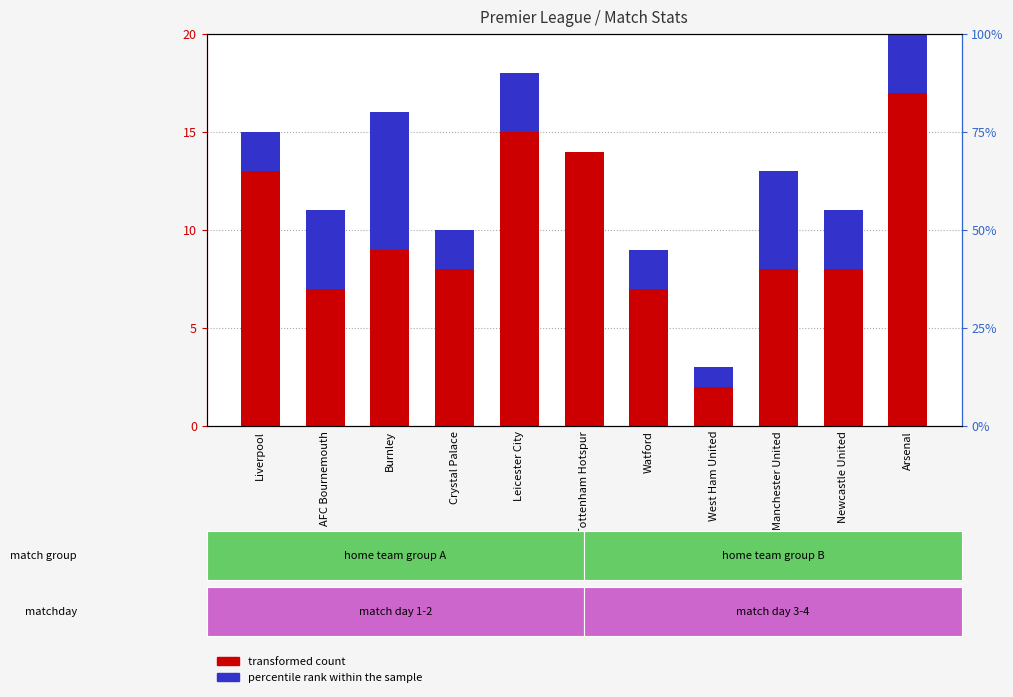

Between Leicester City and Arsenal, which series saw the biggest shift?

percentile rank within the sample